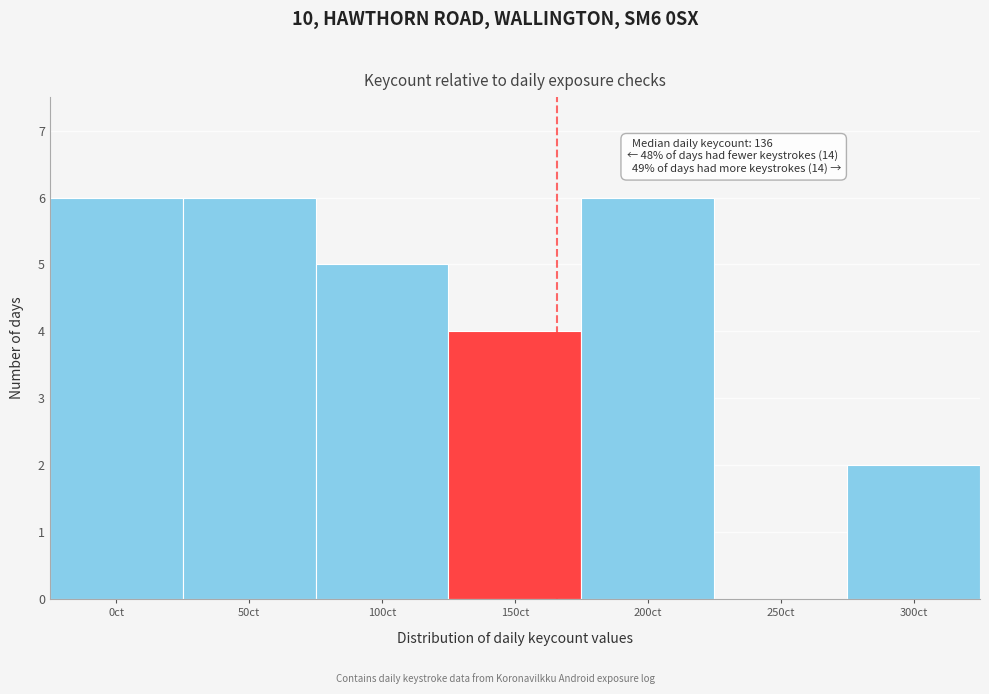

Reading right to left, transcribe all the data shown in this chart.

300ct=2	250ct=0	200ct=6	150ct=4	100ct=5	50ct=6	0ct=6